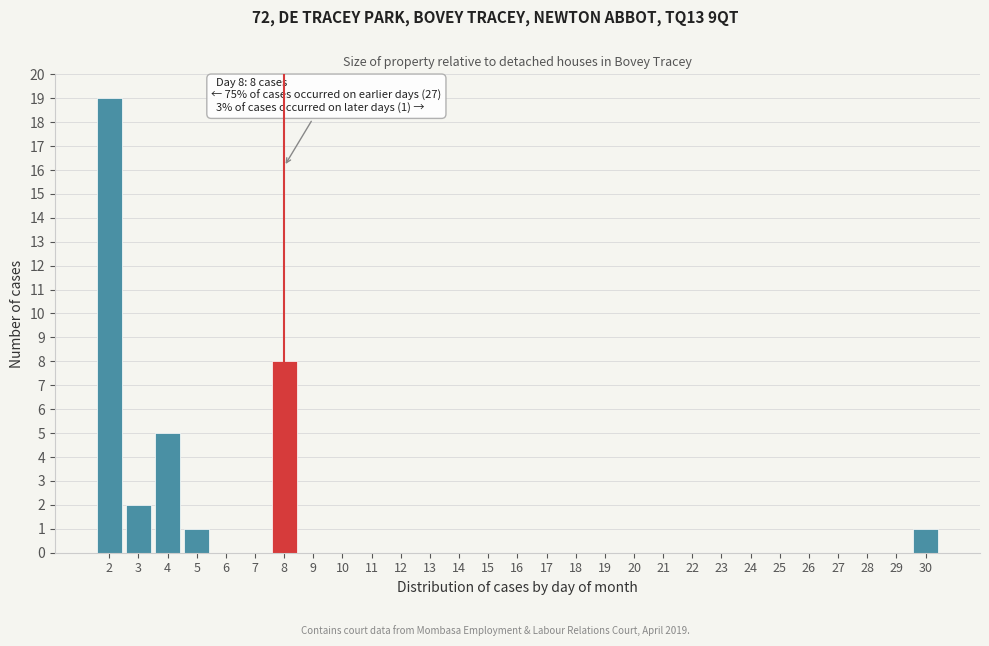

Reading left to right, extract all data points from this chart.

2=19	3=2	4=5	5=1	6=0	7=0	8=8	9=0	10=0	11=0	12=0	13=0	14=0	15=0	16=0	17=0	18=0	19=0	20=0	21=0	22=0	23=0	24=0	25=0	26=0	27=0	28=0	29=0	30=1